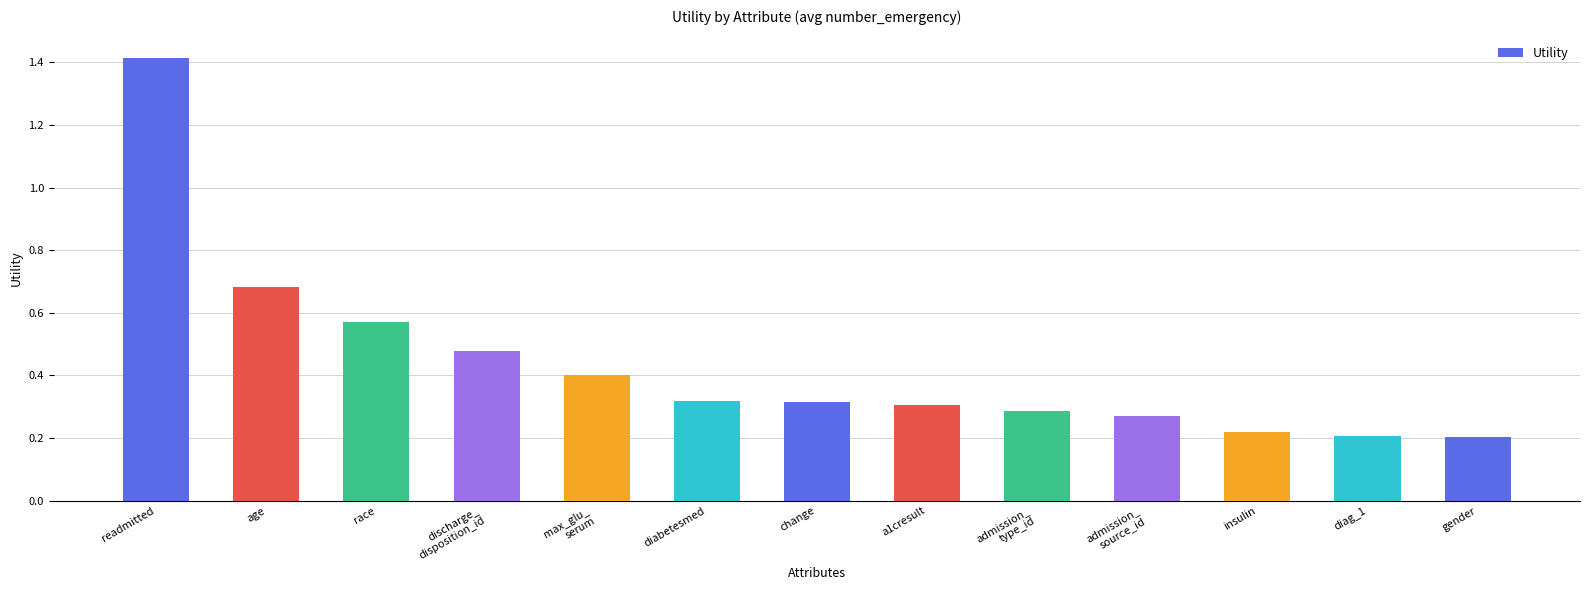

Count the values in the range 0 to 1.

12